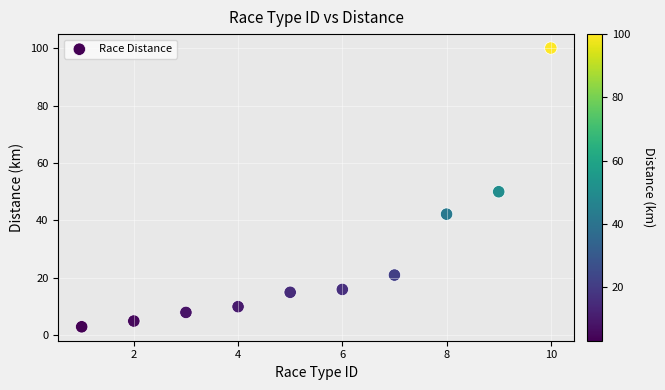

What is the range of X values (max minus min)?

9.0